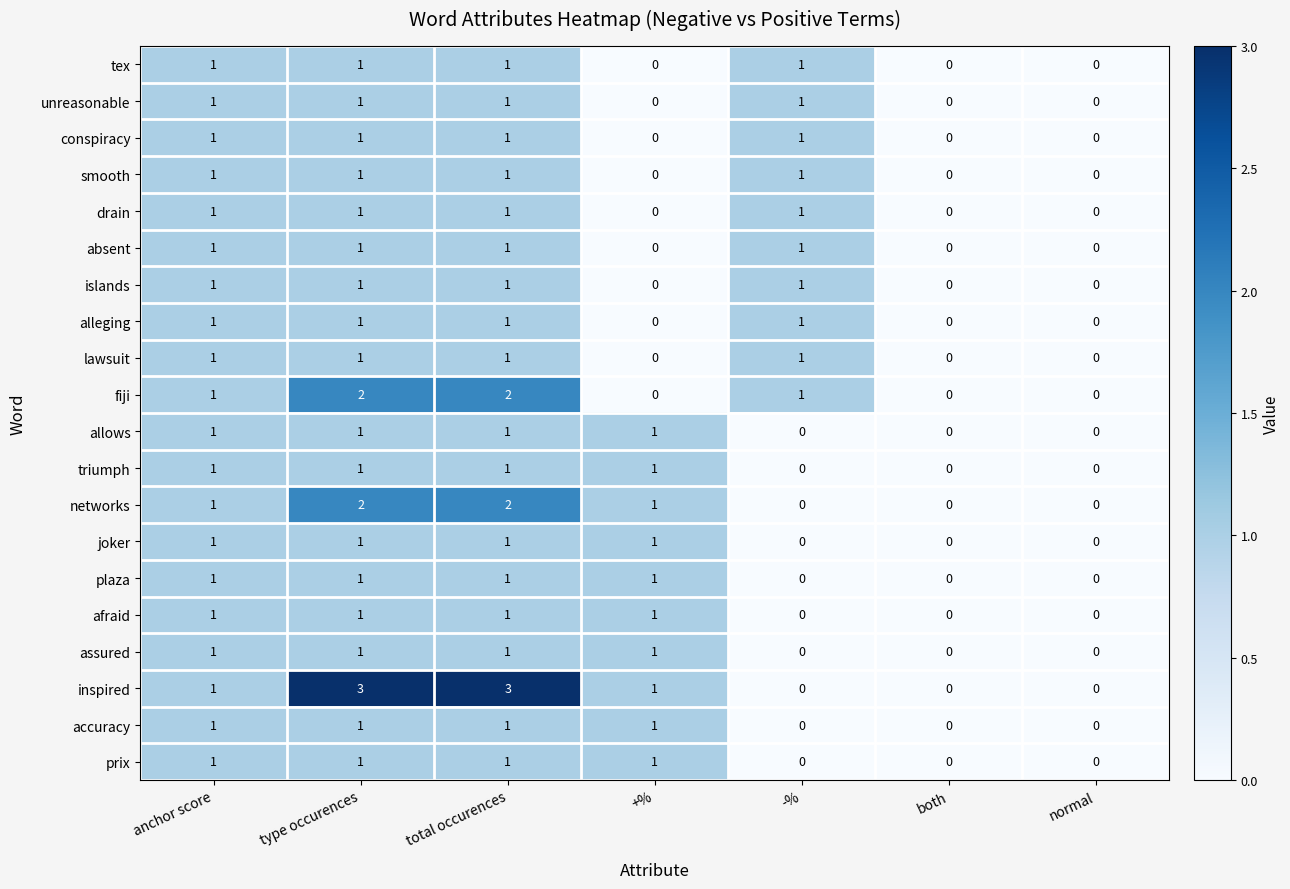

How many data points in lawsuit are less than 1?

3